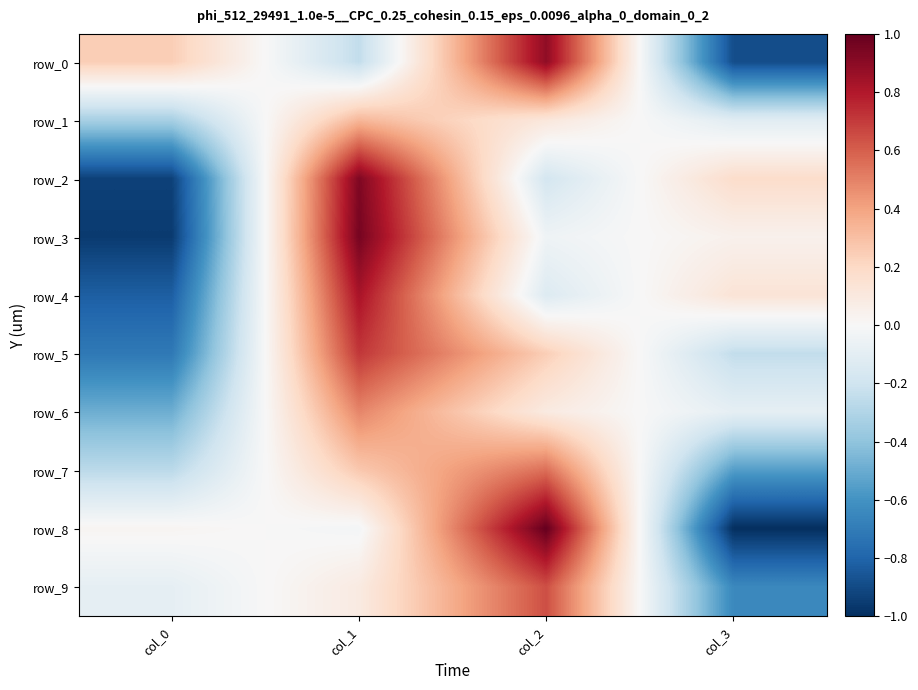

What is the greatest value displayed?

1.0